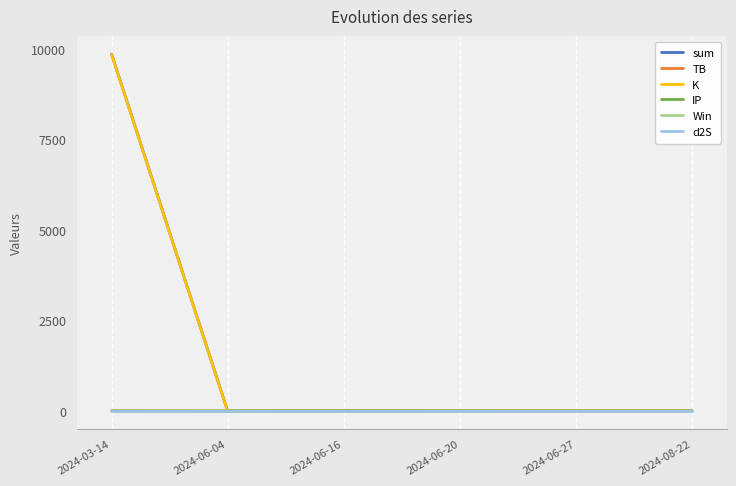

At which label does sum reach its peak?

2024-03-14